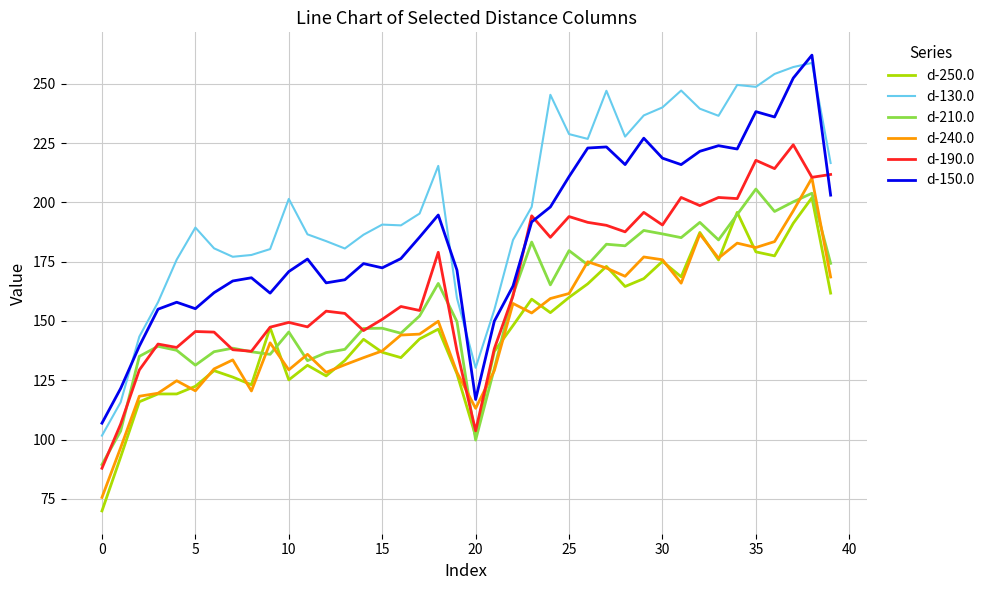

Which series has the largest range (max minus min)?

d-130.0